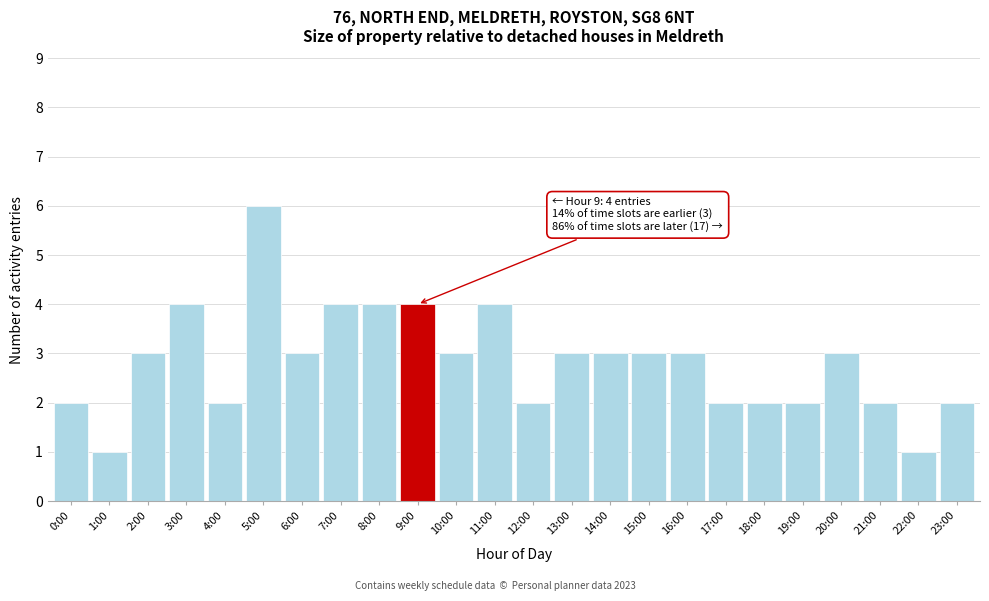

Reading left to right, transcribe all the data shown in this chart.

0:00=2	1:00=1	2:00=3	3:00=4	4:00=2	5:00=6	6:00=3	7:00=4	8:00=4	9:00=4	10:00=3	11:00=4	12:00=2	13:00=3	14:00=3	15:00=3	16:00=3	17:00=2	18:00=2	19:00=2	20:00=3	21:00=2	22:00=1	23:00=2